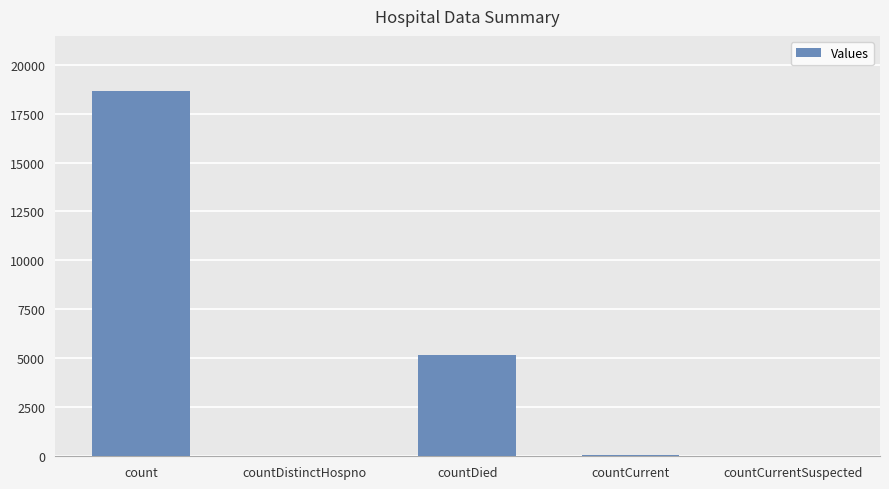

The chart shows a value of 18666 at count. True or false?

True